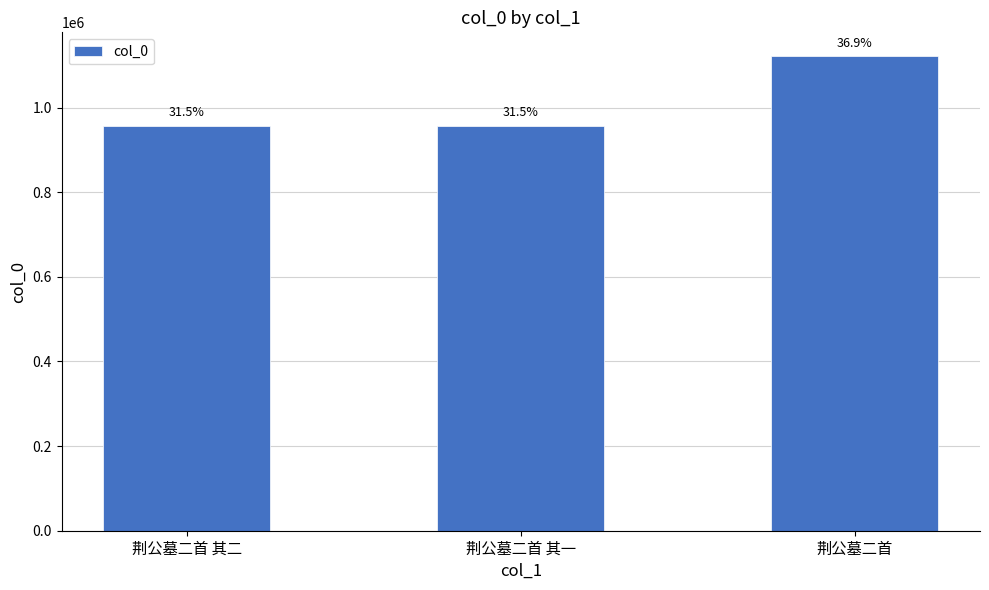

Which label corresponds to the smallest value in the chart?

荆公墓二首 其一